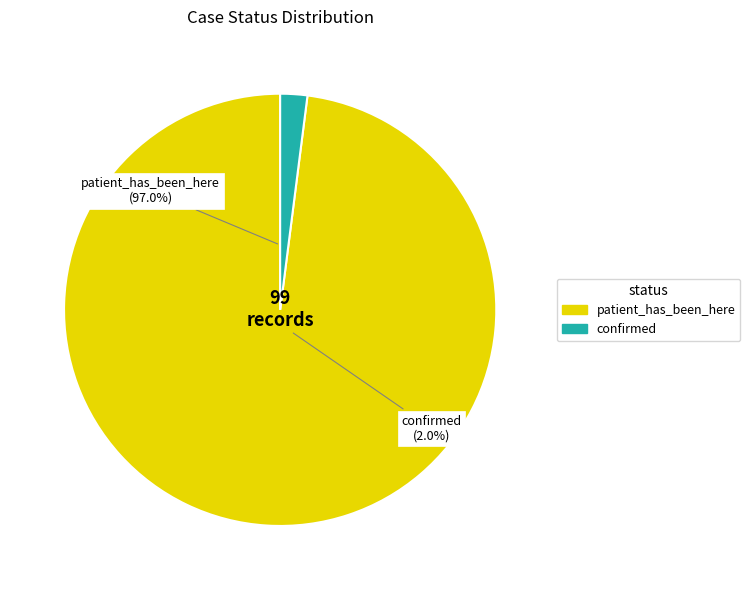

Is it true that patient_has_been_here is 86% of the pie?

False